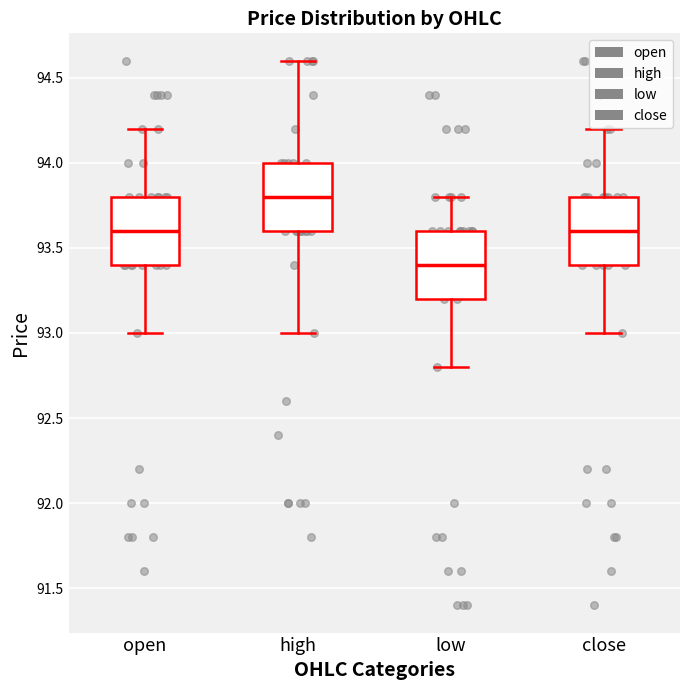

Reading left to right, read every box against the y-axis: the position of its median line, the range the box covers, and the ends of its whiskers. The values are not printed on the chart, so give them approximately, as read against the axis.

open: median 93.6, box 93.4 to 93.8, whiskers 93.0 to 94.2
high: median 93.8, box 93.6 to 94.0, whiskers 93.0 to 94.6
low: median 93.4, box 93.2 to 93.6, whiskers 92.8 to 93.8
close: median 93.6, box 93.4 to 93.8, whiskers 93.0 to 94.2